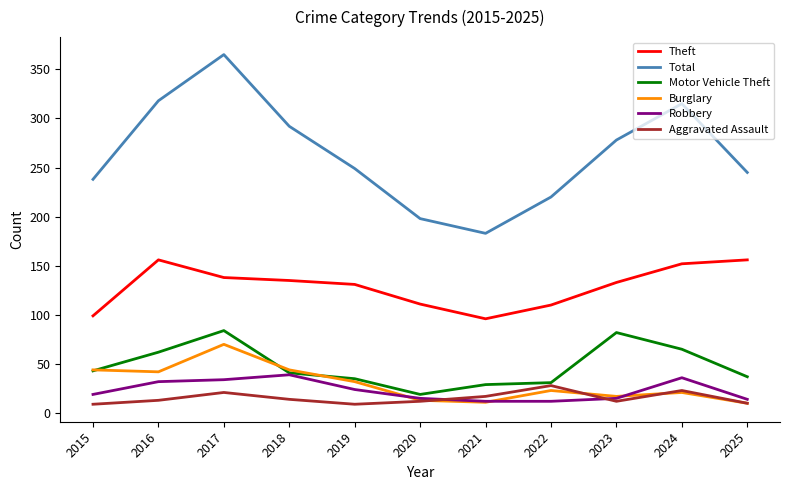

What is the total value across all series at 2016?

623